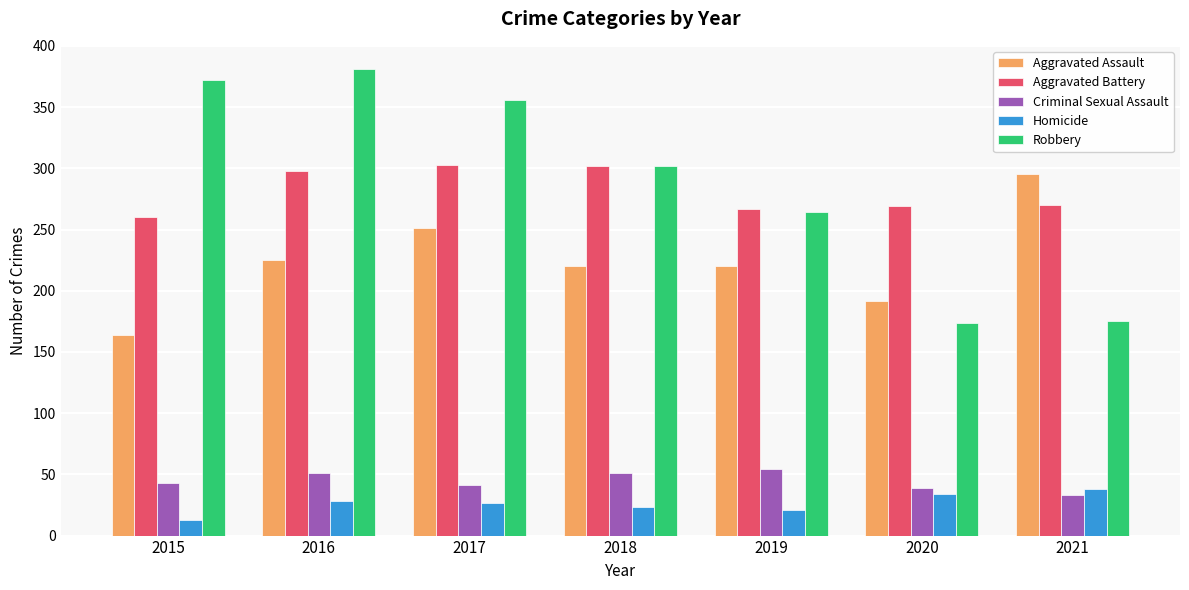

Count the number of data series in this chart.

5